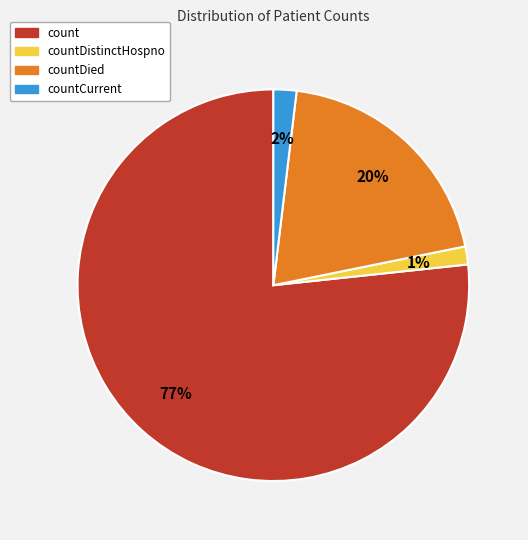

Does any single category account for the majority?

Yes